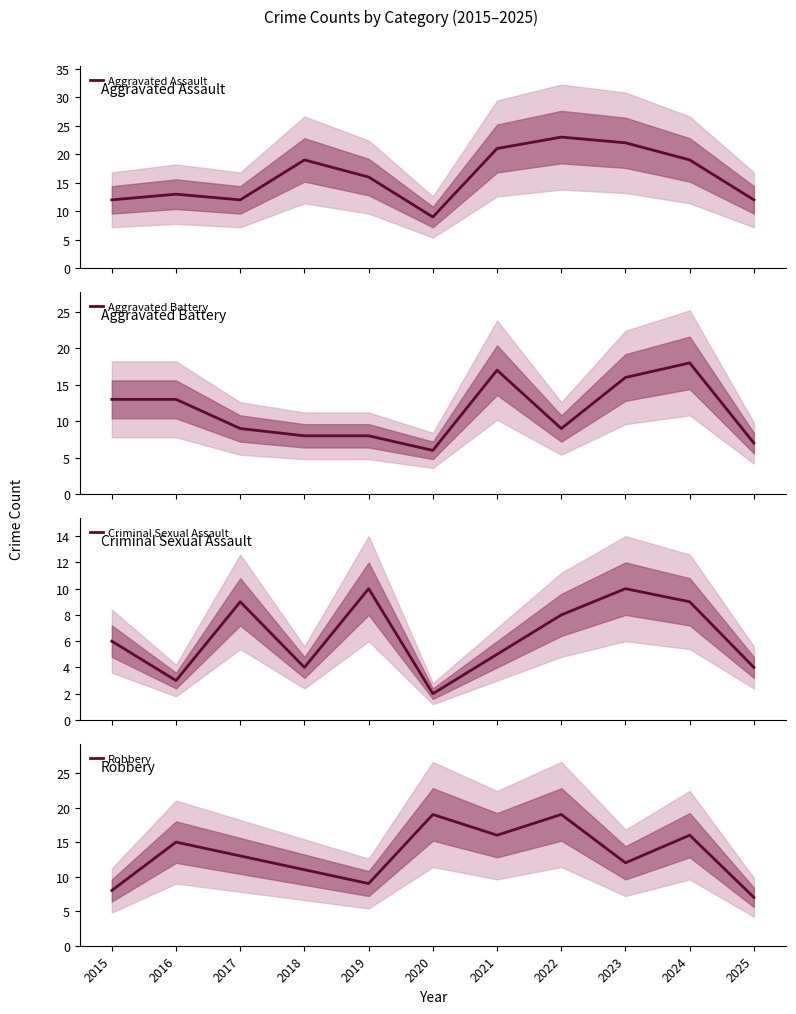

What is the value of the Aggravated Assault point at the 5th from the left?

16